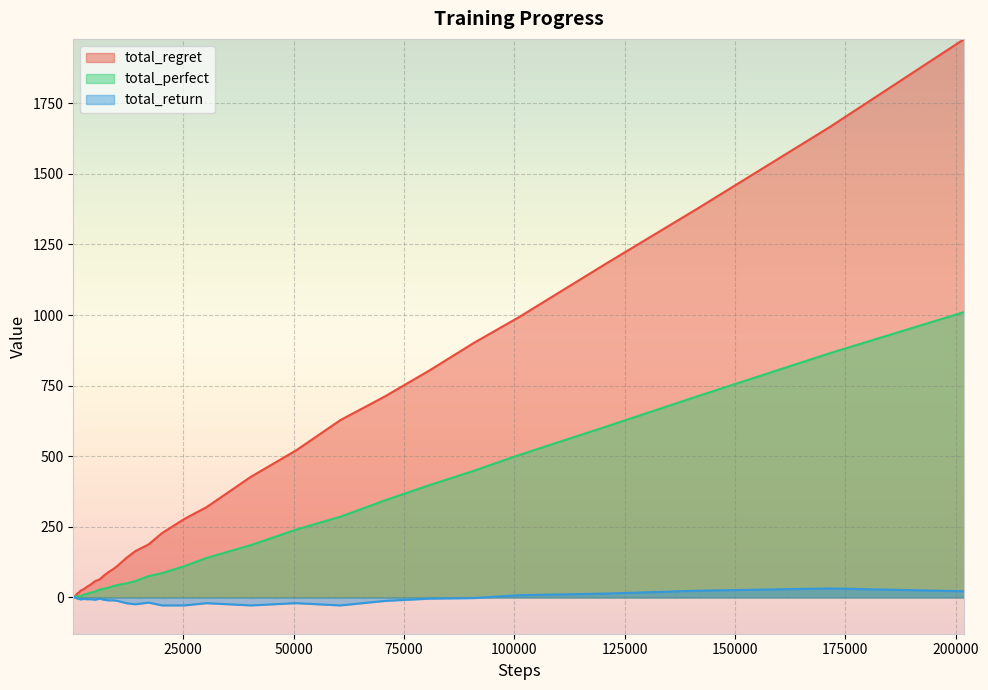

True or false: total_return and total_perfect cross at least once.

False